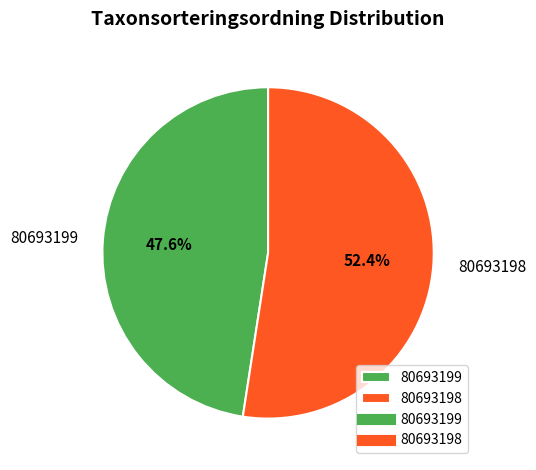

Which category has the biggest portion of the pie?

80693198